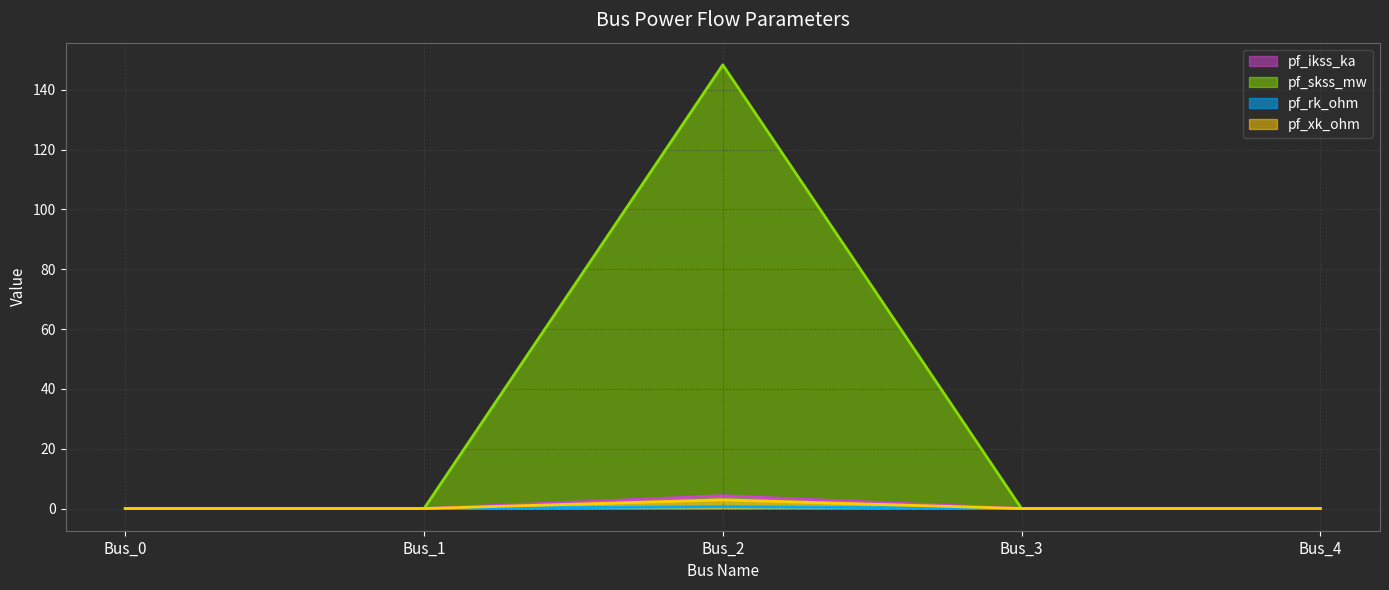

What is the difference between the maximum and minimum values in the pf_rk_ohm series?

0.6